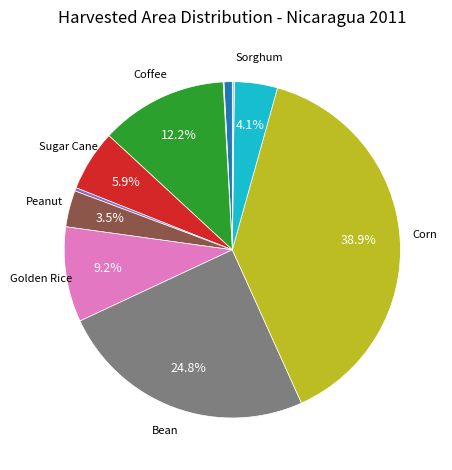

Does any single category account for the majority?

No